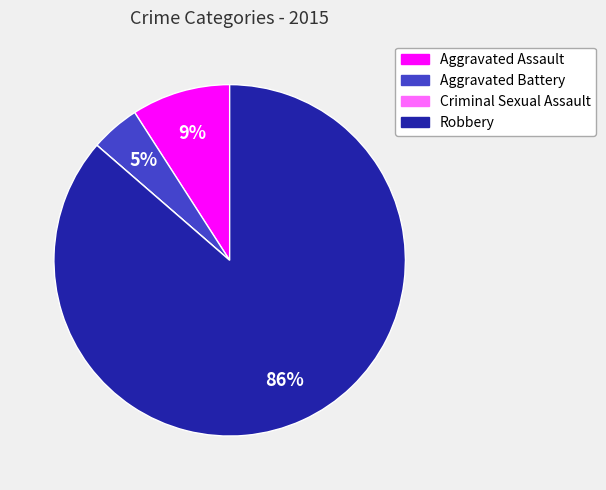

True or false: Aggravated Battery accounts for 5% of the total.

True